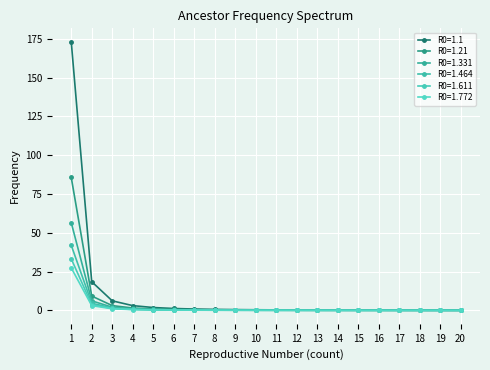

What is the value of the R0=1.331 point at the 16th from the left?

0.1